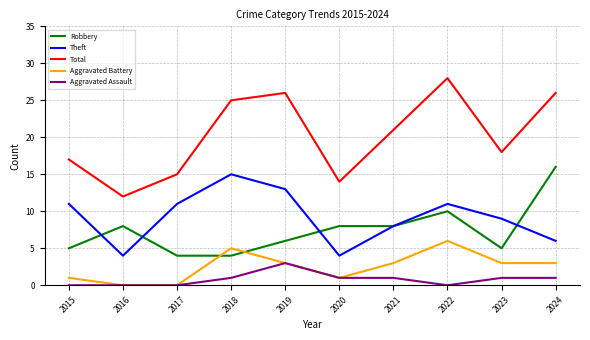

What is the spread (max minus min) of values at 2018?

24